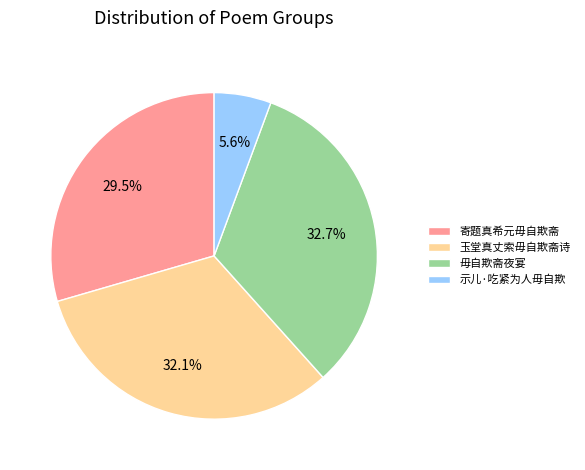

Is it true that 玉堂真丈索毋自欺斋诗 is 38% of the pie?

False